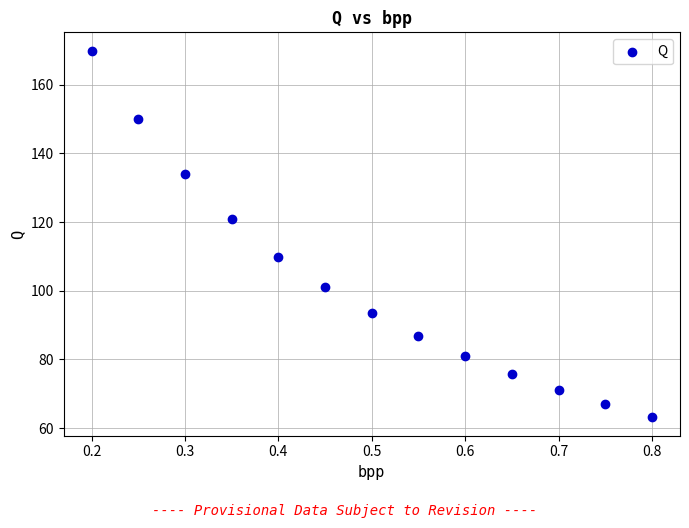

What is the range of X values (max minus min)?

0.6